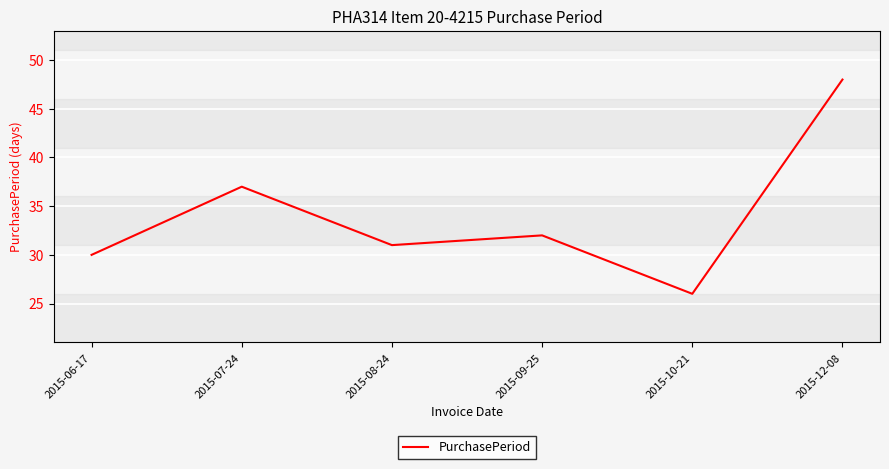

What position from the left is 2015-08-24?

3